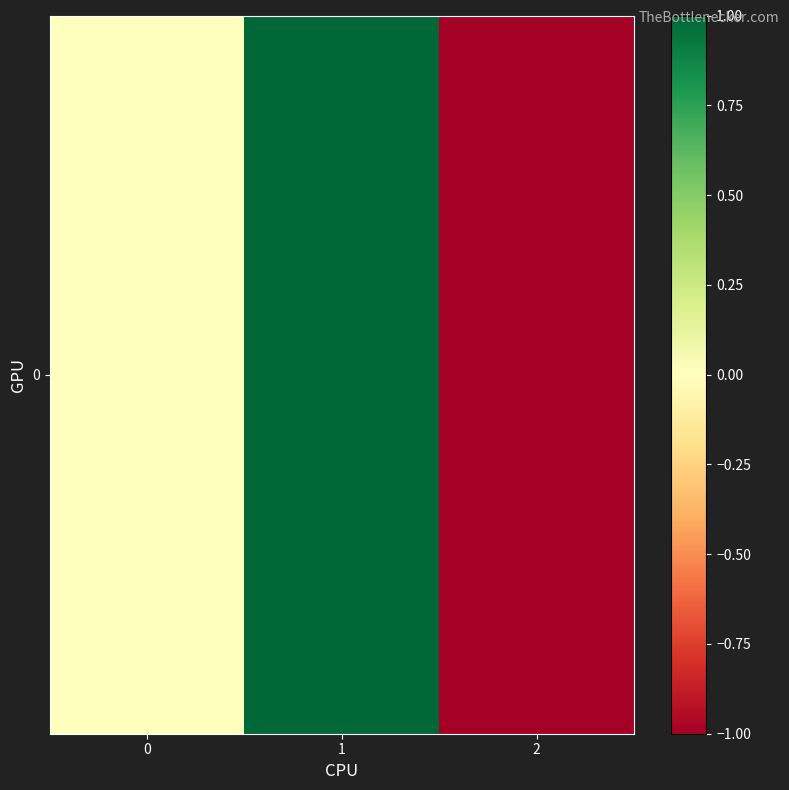

At which category does the chart reach its minimum across all series?

2